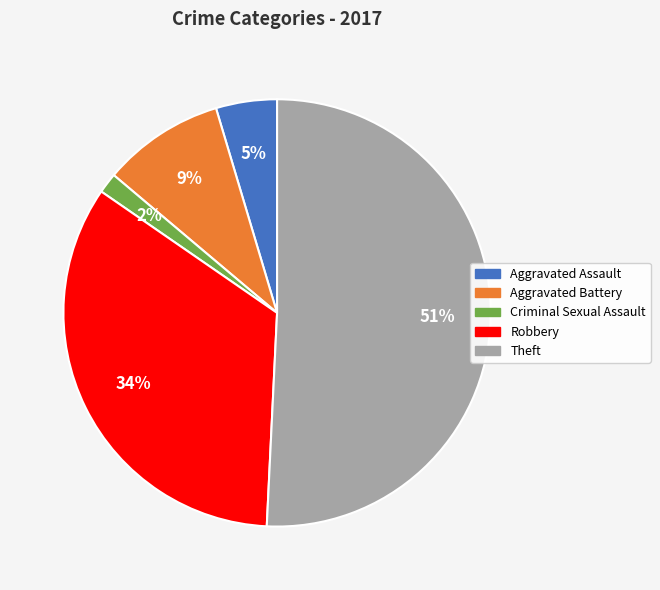

Between Theft and Aggravated Battery, which is larger?

Theft